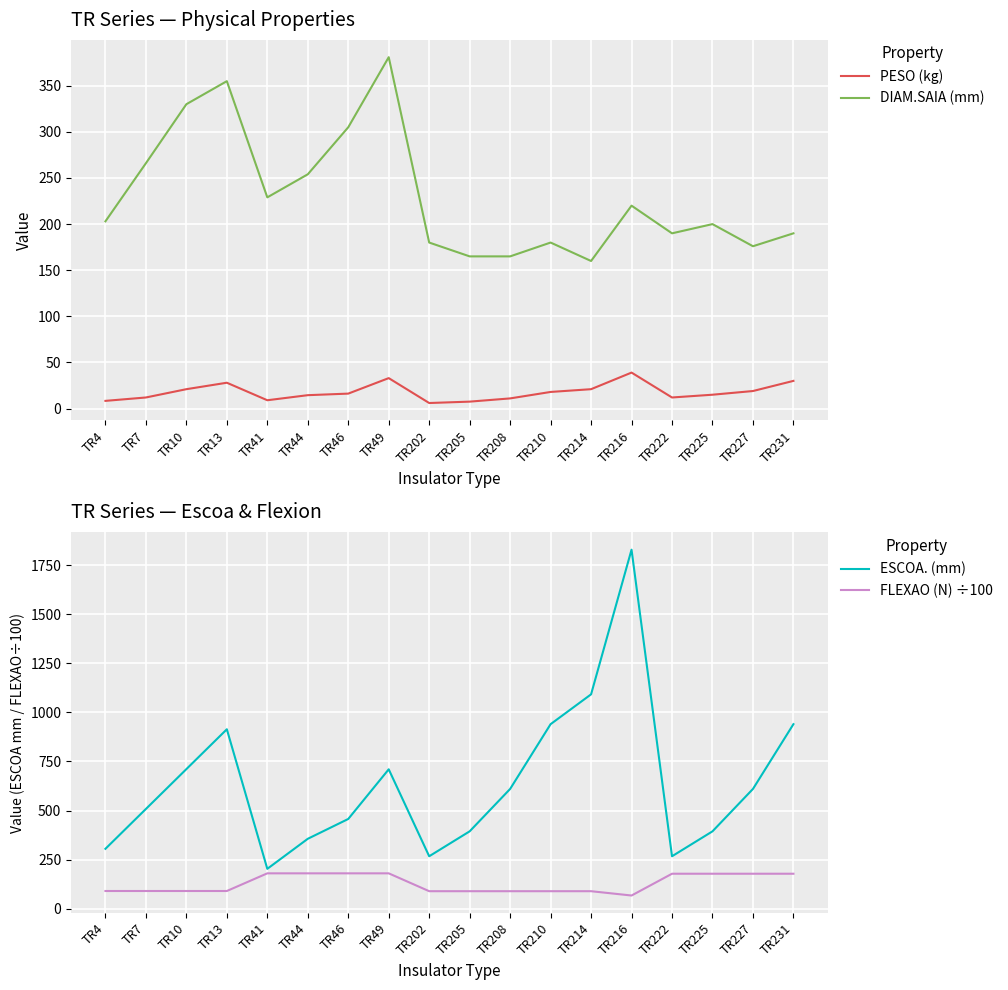

Which series has the widest spread of values?

ESCOA. (mm)